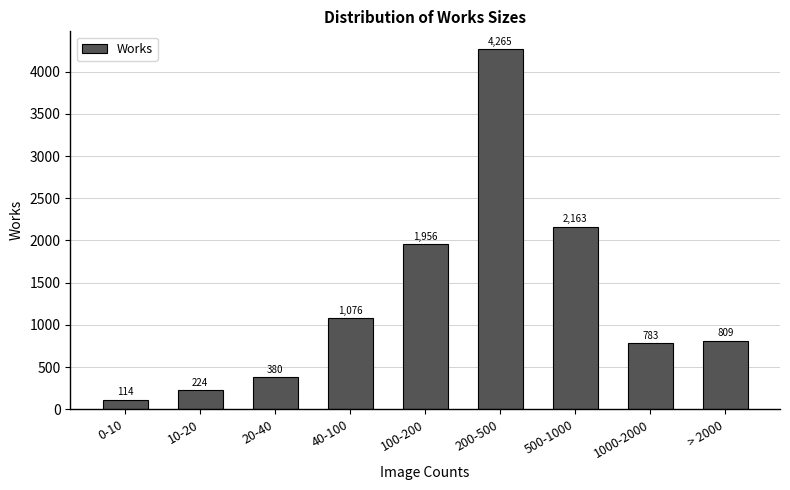

What is the change in value from 100-200 to 1000-2000?

-1173